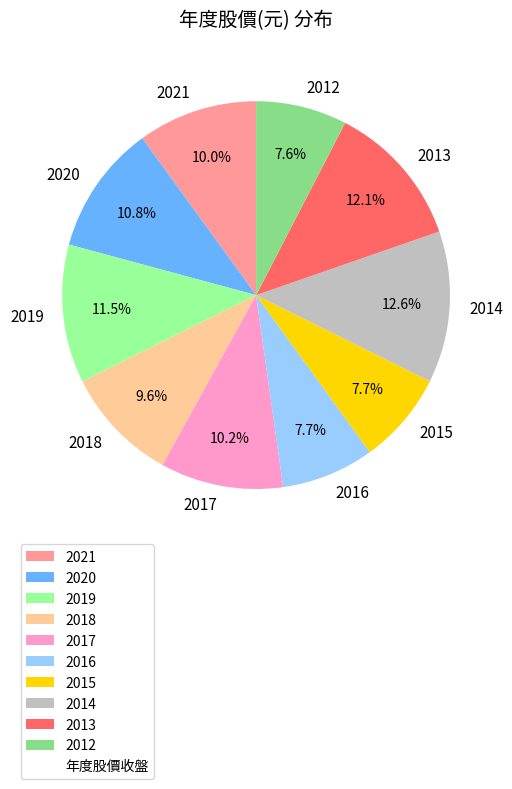

To the nearest percent, what portion does 2016 represent?

8%